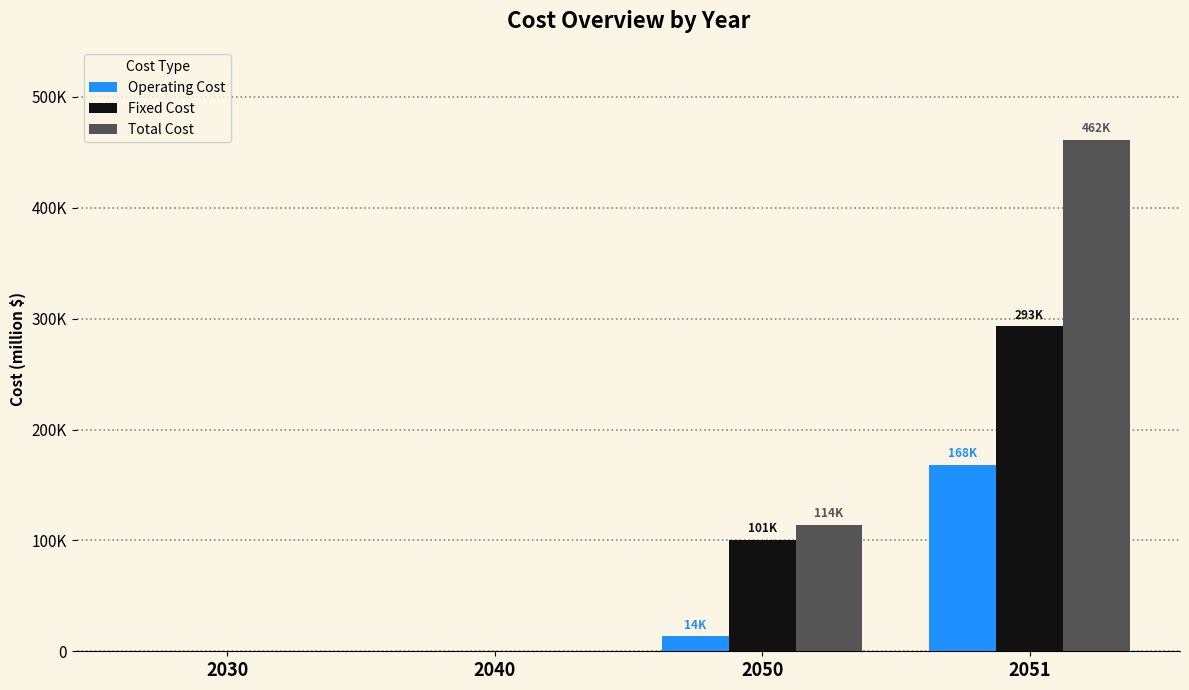

Reading left to right, transcribe all the data shown in this chart.

Operating Cost: 2030=0.0	2040=0.0	2050=13728.7	2051=168215.6
Fixed Cost: 2030=0.0	2040=0.0	2050=100620.0	2051=293394.9
Total Cost: 2030=0.0	2040=0.0	2050=114348.7	2051=461610.6